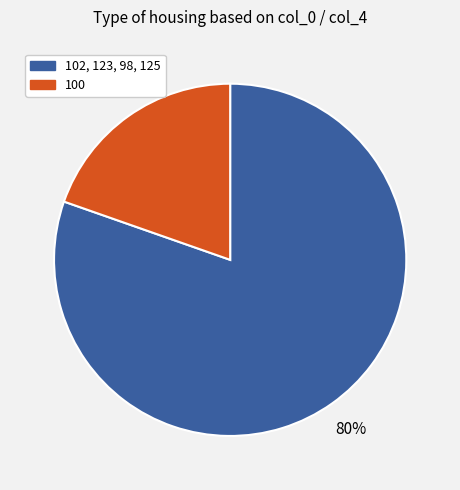

Rank the categories by value from lowest to highest.

100, 102, 123, 98, 125